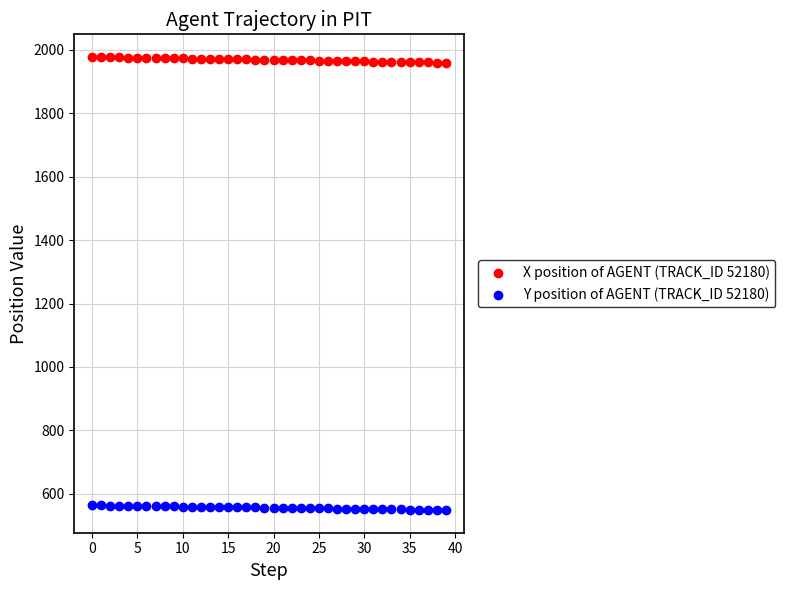

Which series contains the highest Y value?

X position of AGENT (TRACK_ID 52180)